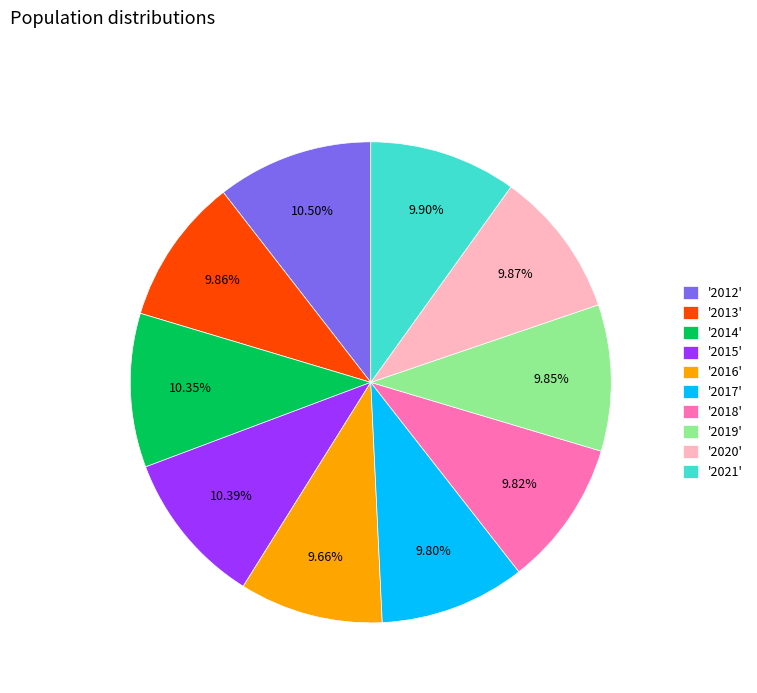

Which has a higher value, '2012' or '2019'?

'2012'